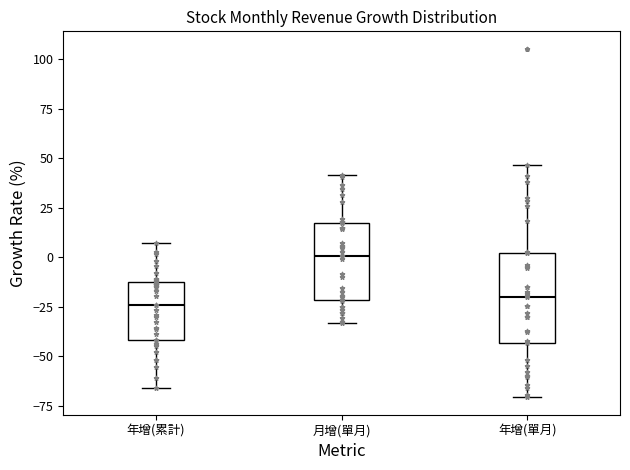

Reading left to right, transcribe this box plot: for each box, give where its median line is, the range the box spans, and where its two whiskers end, as read against the y-axis. The values are not printed on the chart, so give them approximately, as read against the axis.

年增(累計): median -25, box -40 to -10, whiskers -65 to 5
月增(單月): median 0, box -20 to 15, whiskers -35 to 40
年增(單月): median -20, box -45 to 0, whiskers -70 to 45